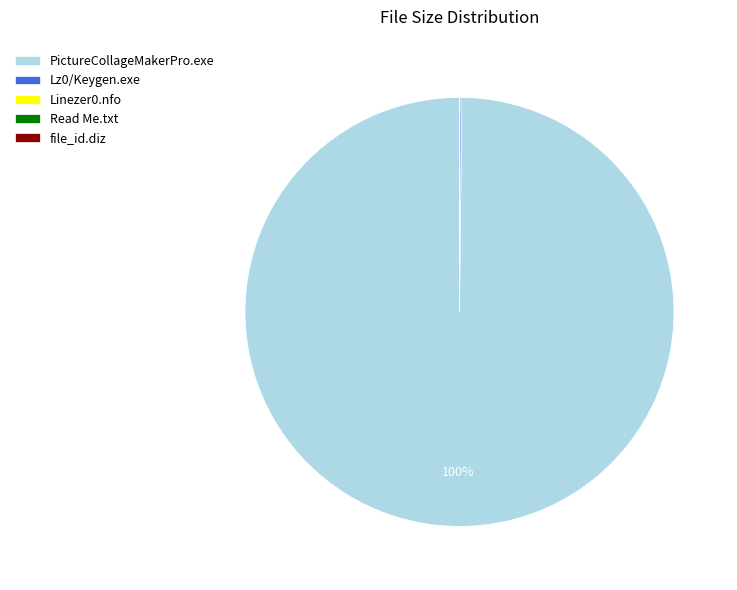

Is PictureCollageMakerPro.exe the majority of the pie?

Yes